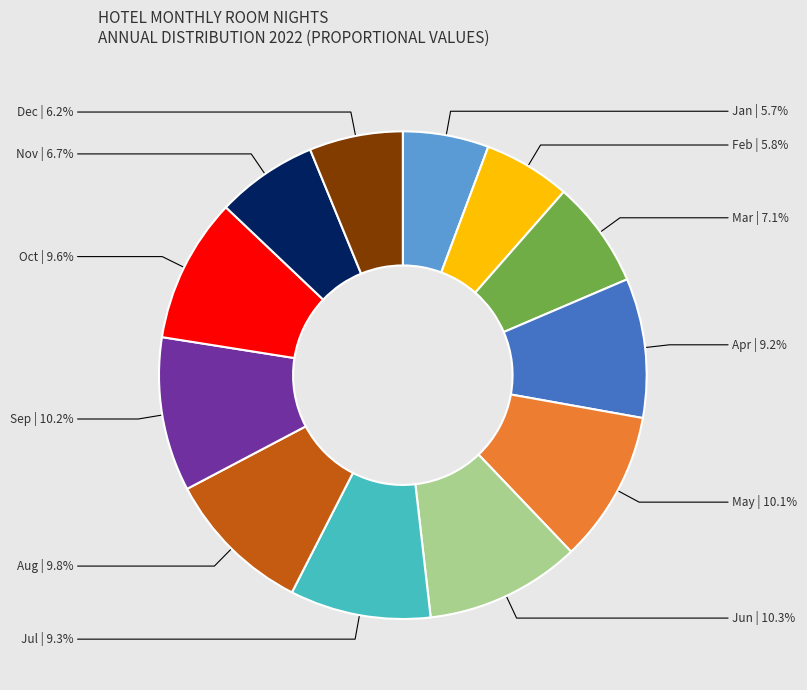

Which has a higher value, Jan or Mar?

Mar